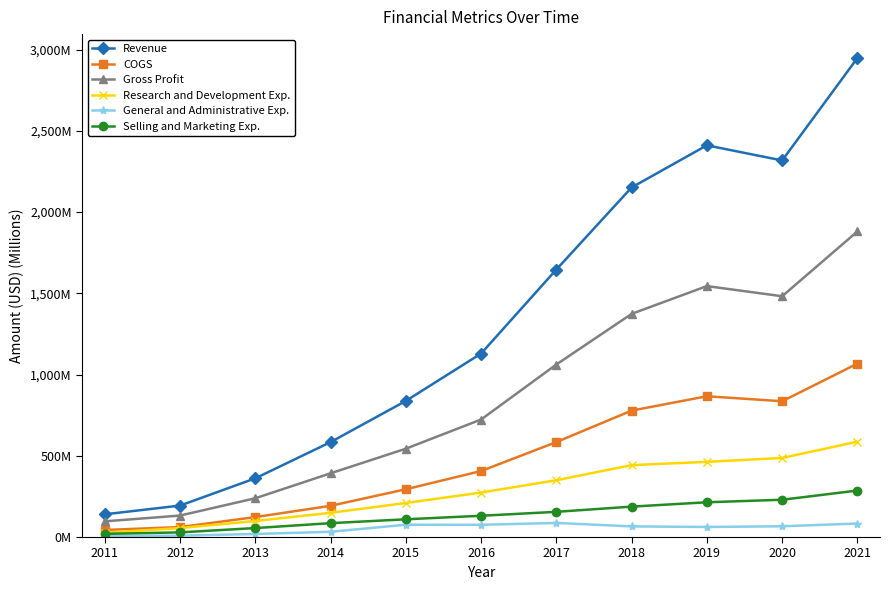

Does the chart display data point markers on the line(s)?

Yes